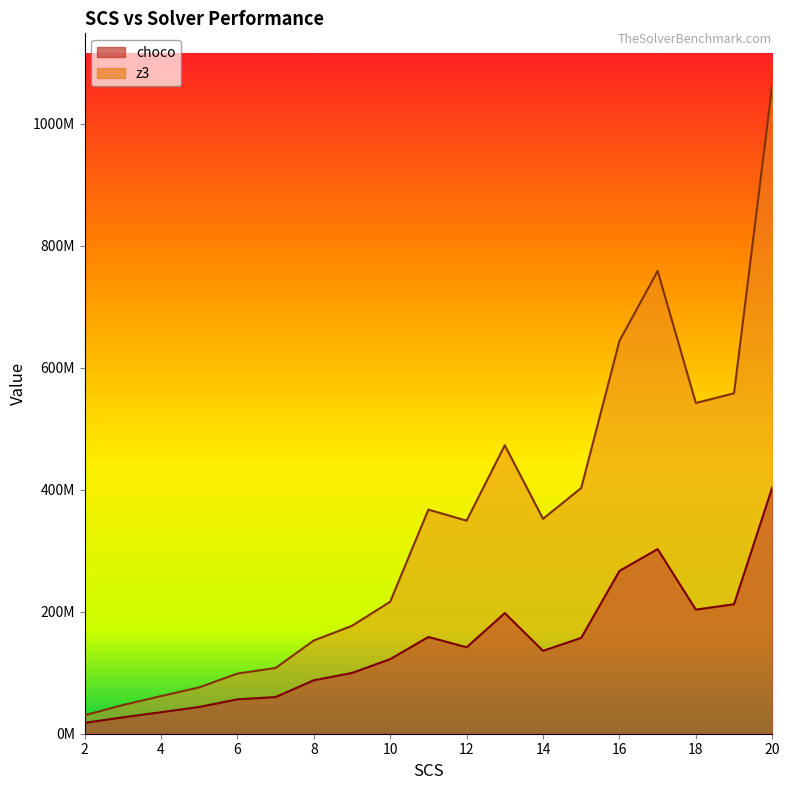

How many values in the choco series exceed 135978668?

10